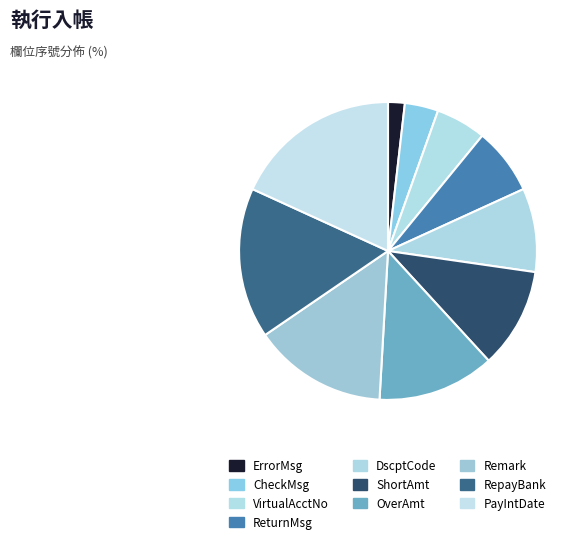

Is there a majority slice in this chart?

No